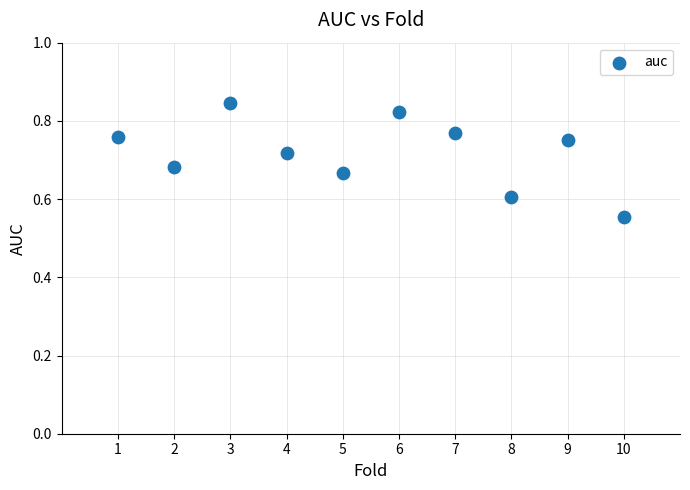

What is the range of Y values (max minus min)?

0.3